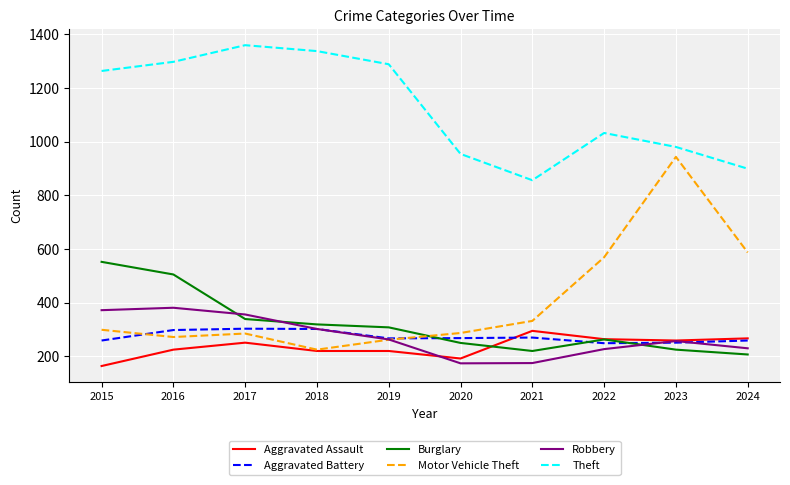

Which series has the largest total across all categories?

Theft